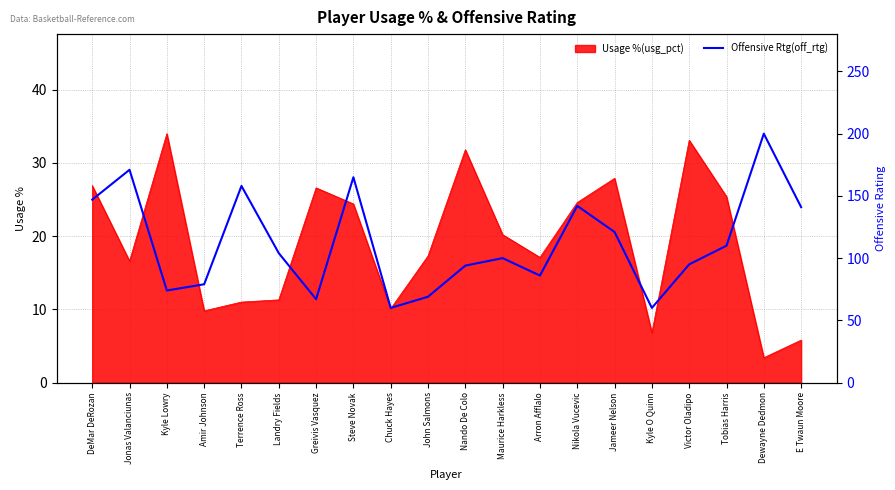

What value does the Usage %(usg_pct) series have at E Twaun Moore?

5.8